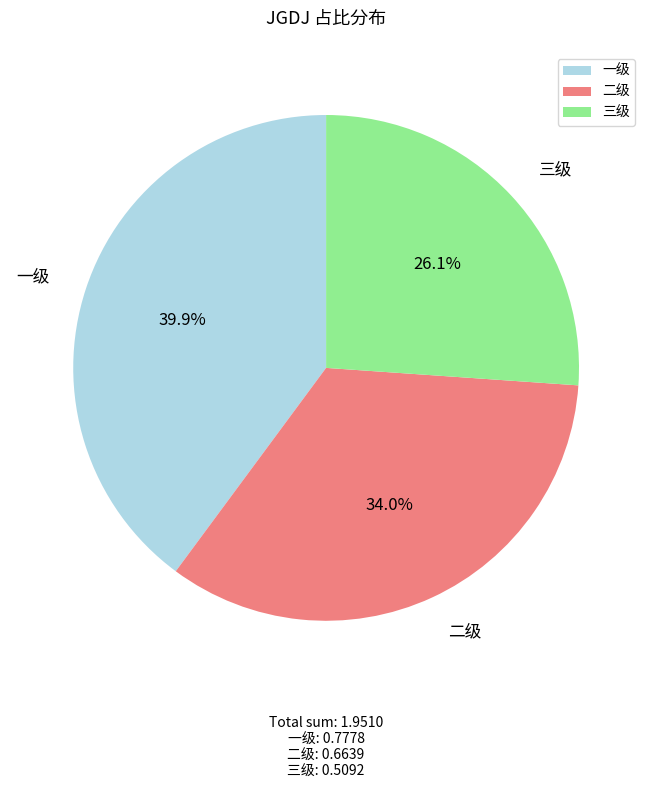

Which category has the biggest portion of the pie?

一级